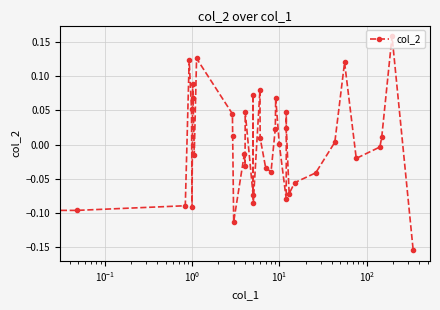

Is it true that the value at 14 is -0.0?

False